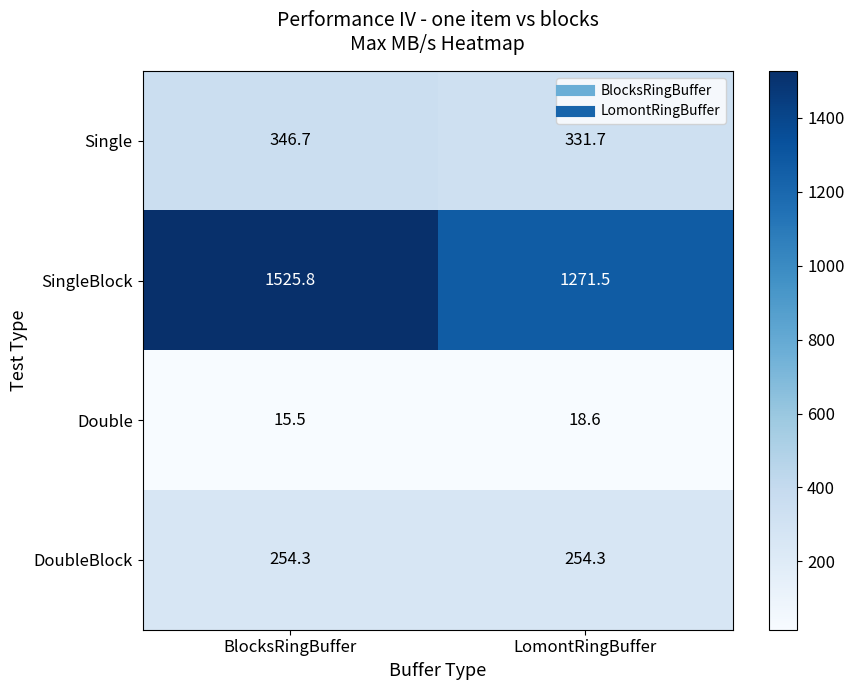

How many series are shown in this chart?

4